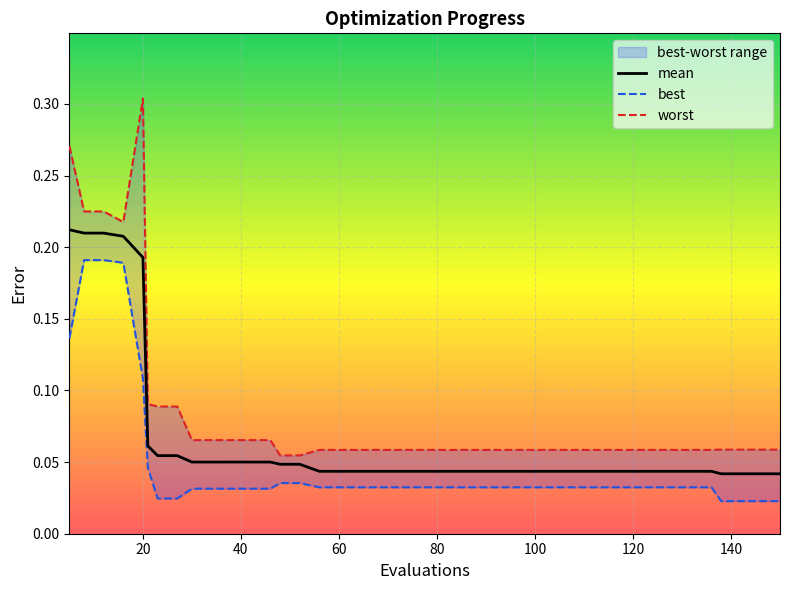

Which series has the largest total across all categories?

worst